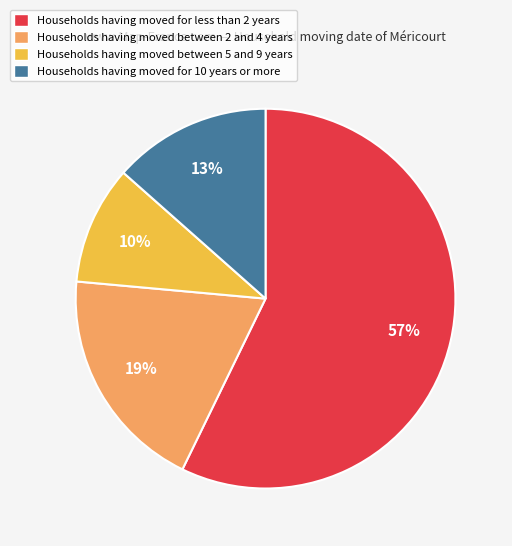

To the nearest percent, what portion does Households having moved between 2 and 4 years represent?

19%